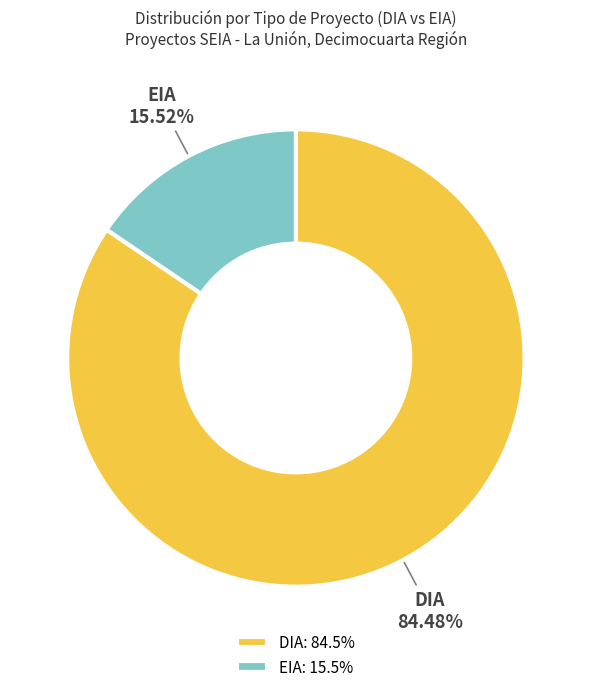

What is the smallest slice in the pie chart?

EIA